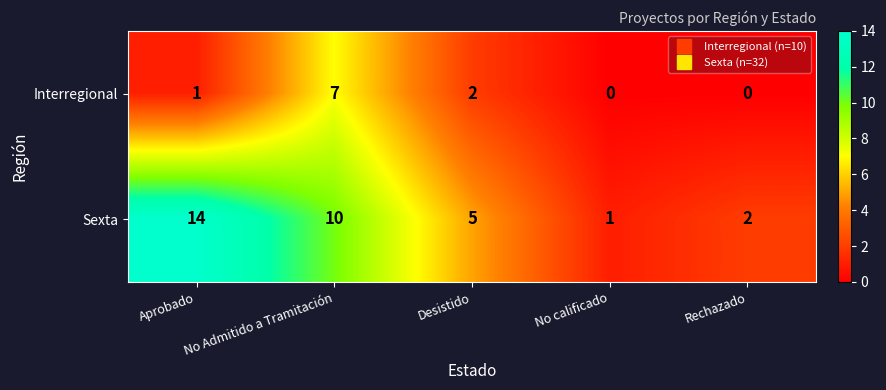

At Aprobado, list the series in order from largest to smallest.

Sexta, Interregional